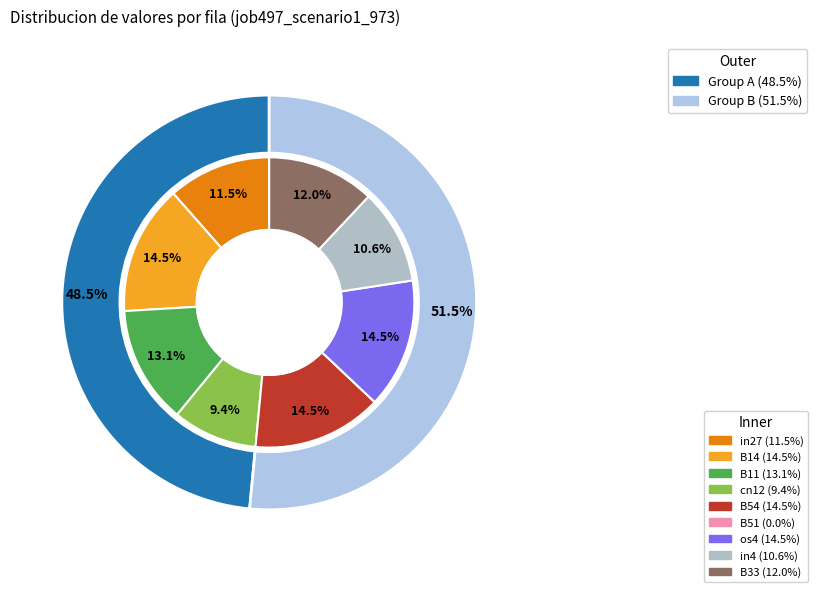

What percentage is the B33 slice, to the nearest percent?

12%